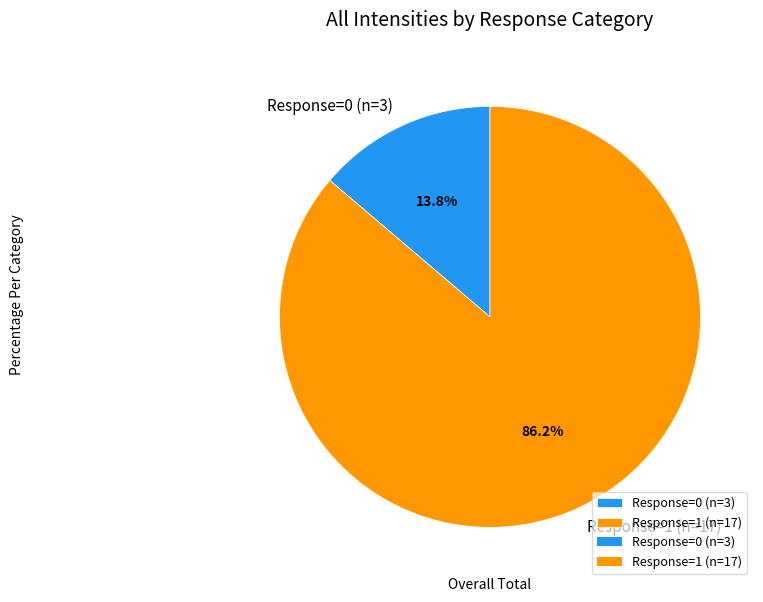

What is the largest slice in the pie chart?

Response=1 (n=17)